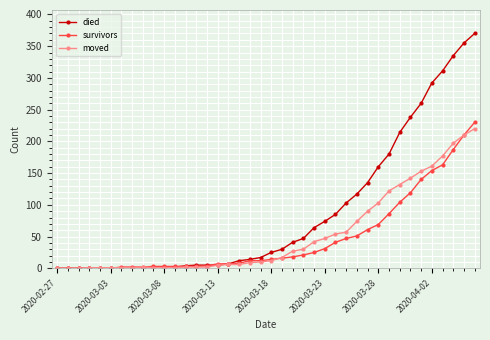

What is the maximum value for moved?

220